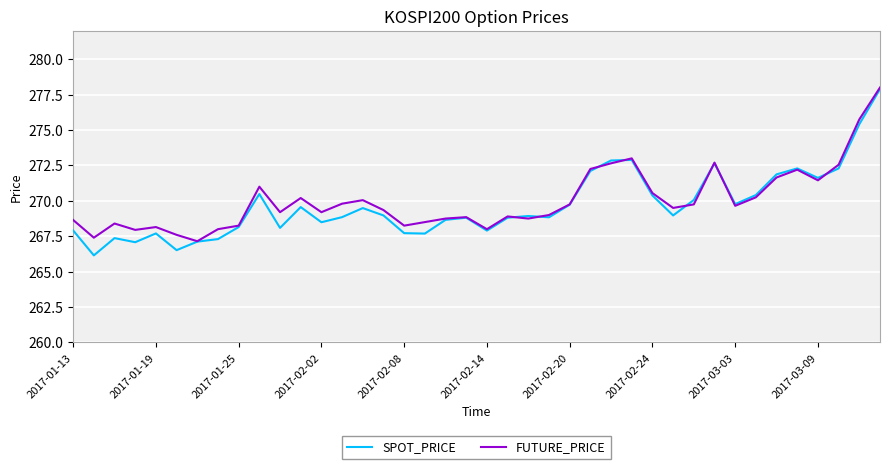

Which series has the widest spread of values?

SPOT_PRICE